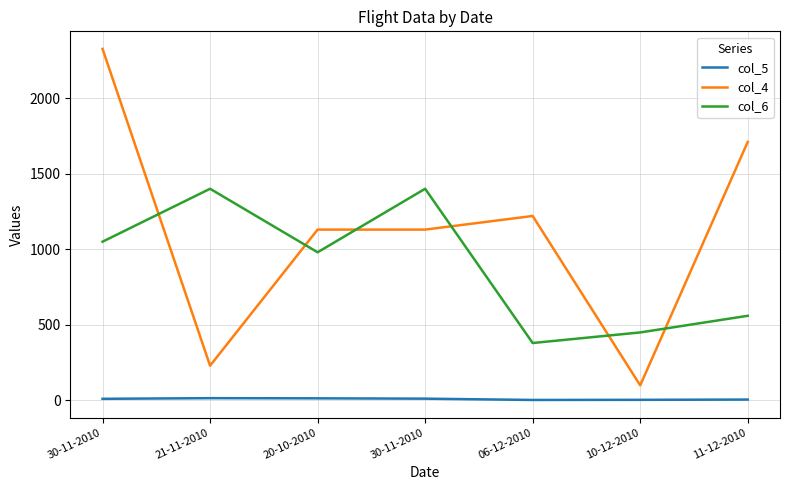

At which label does col_5 reach its minimum?

06-12-2010